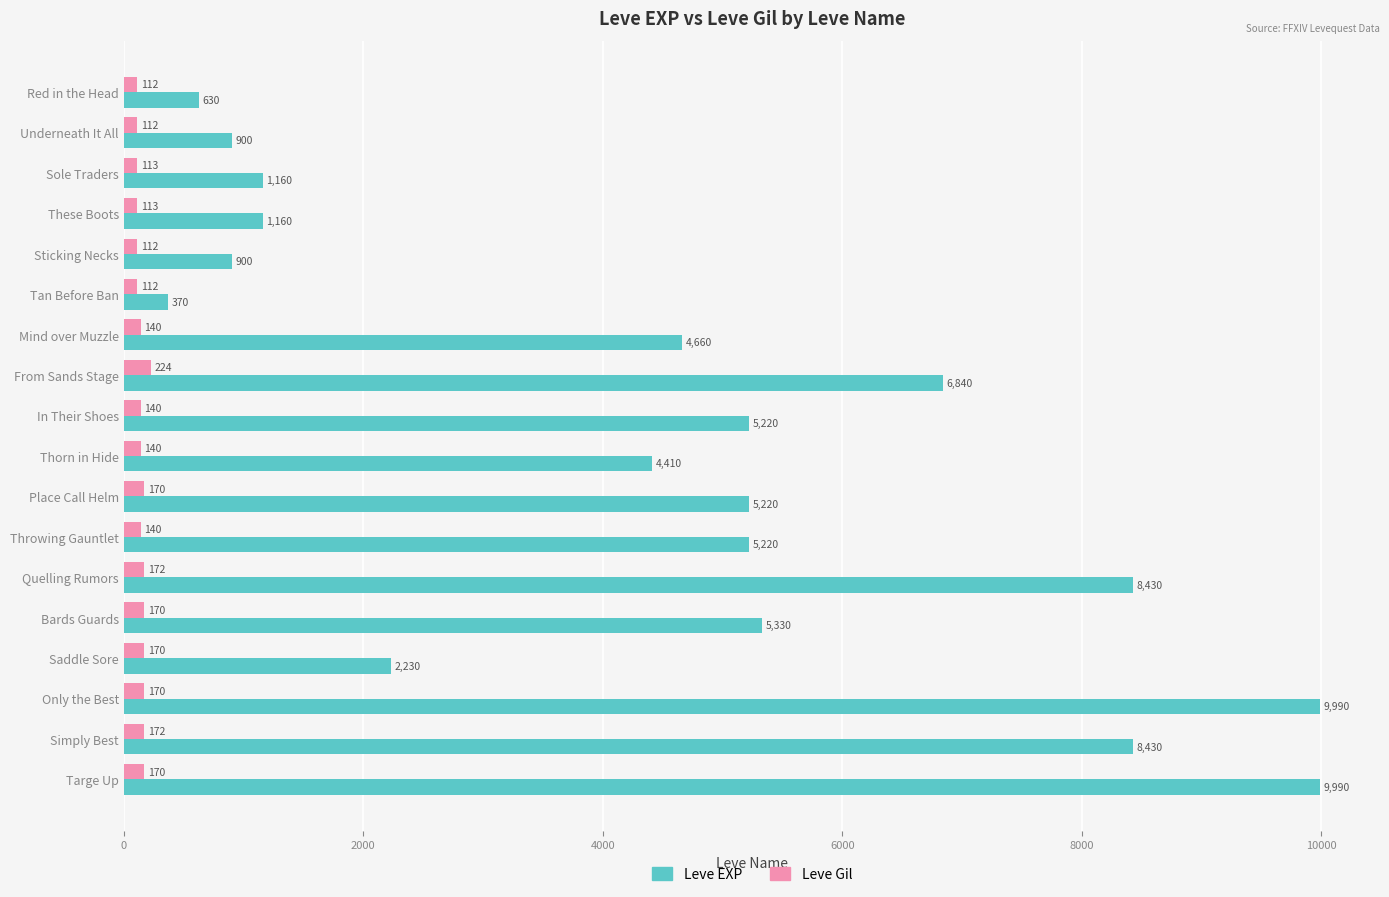

What is the spread (max minus min) of values at Saddle Sore?

2060